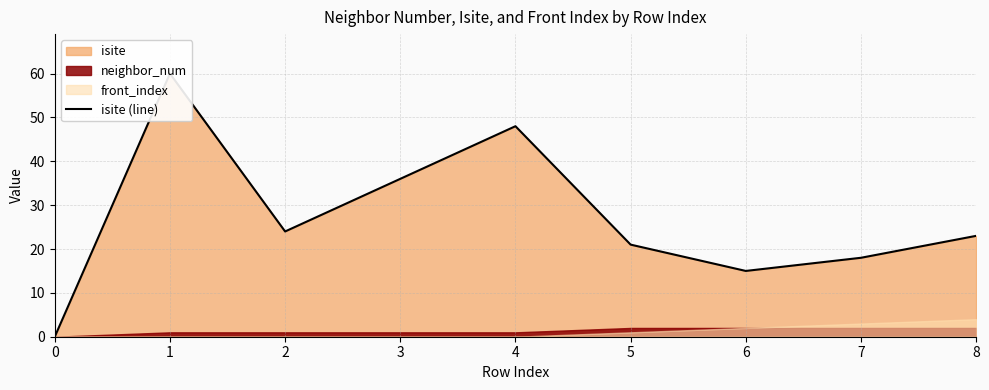

What is the difference between the maximum and second lowest values?

45